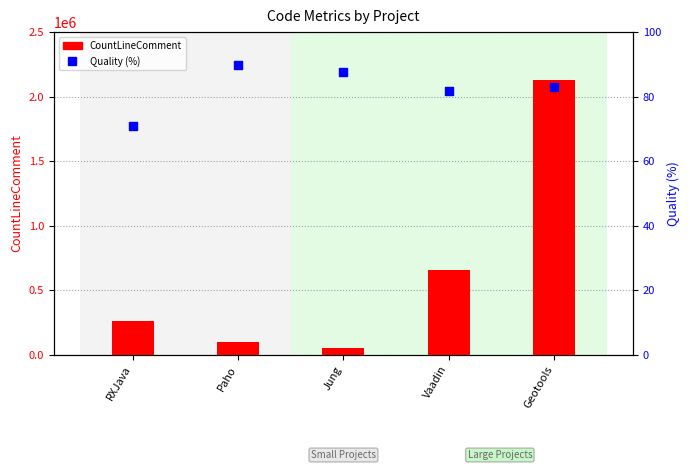

Which series contains the highest Y value?

CountLineComment